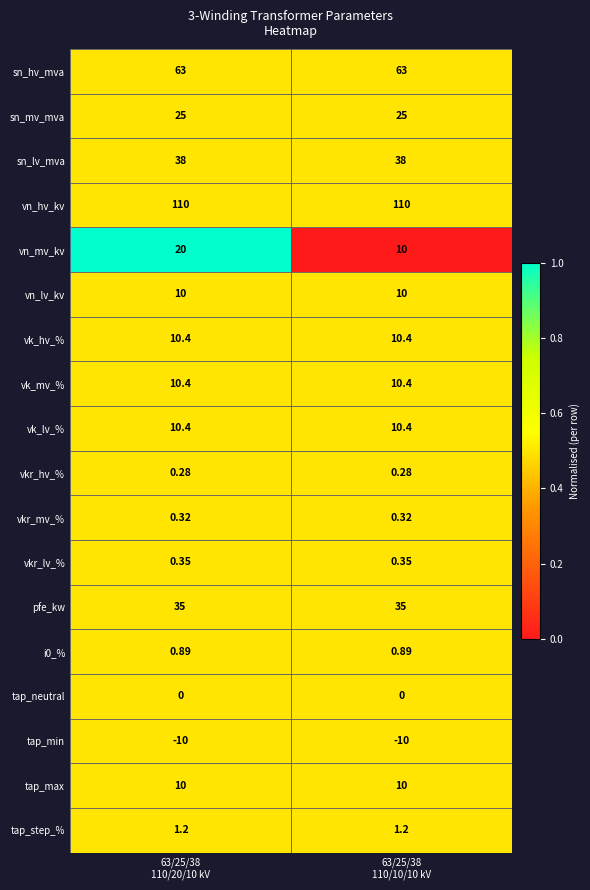

Which series has the widest spread of values?

vn_mv_kv